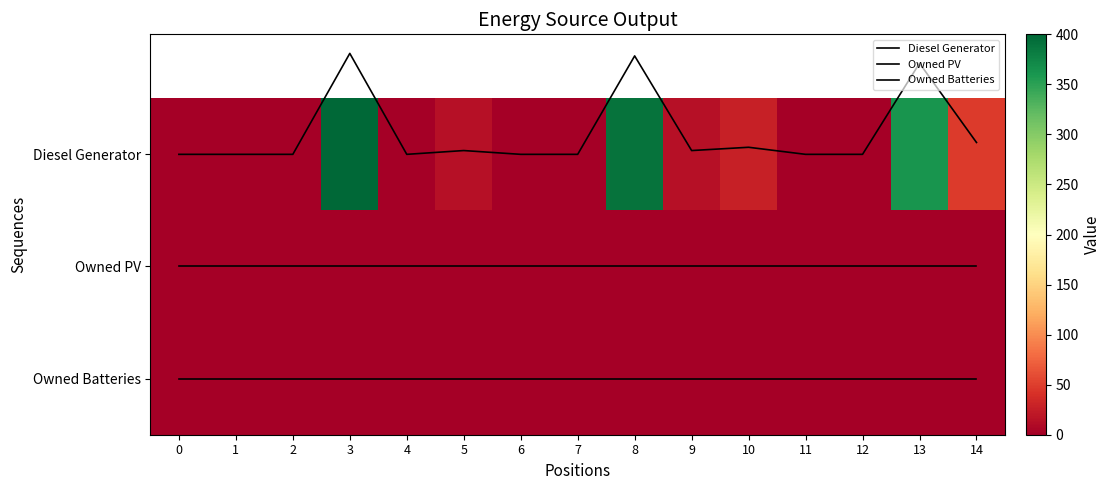

What is the average value of the Owned Batteries series?

2.0